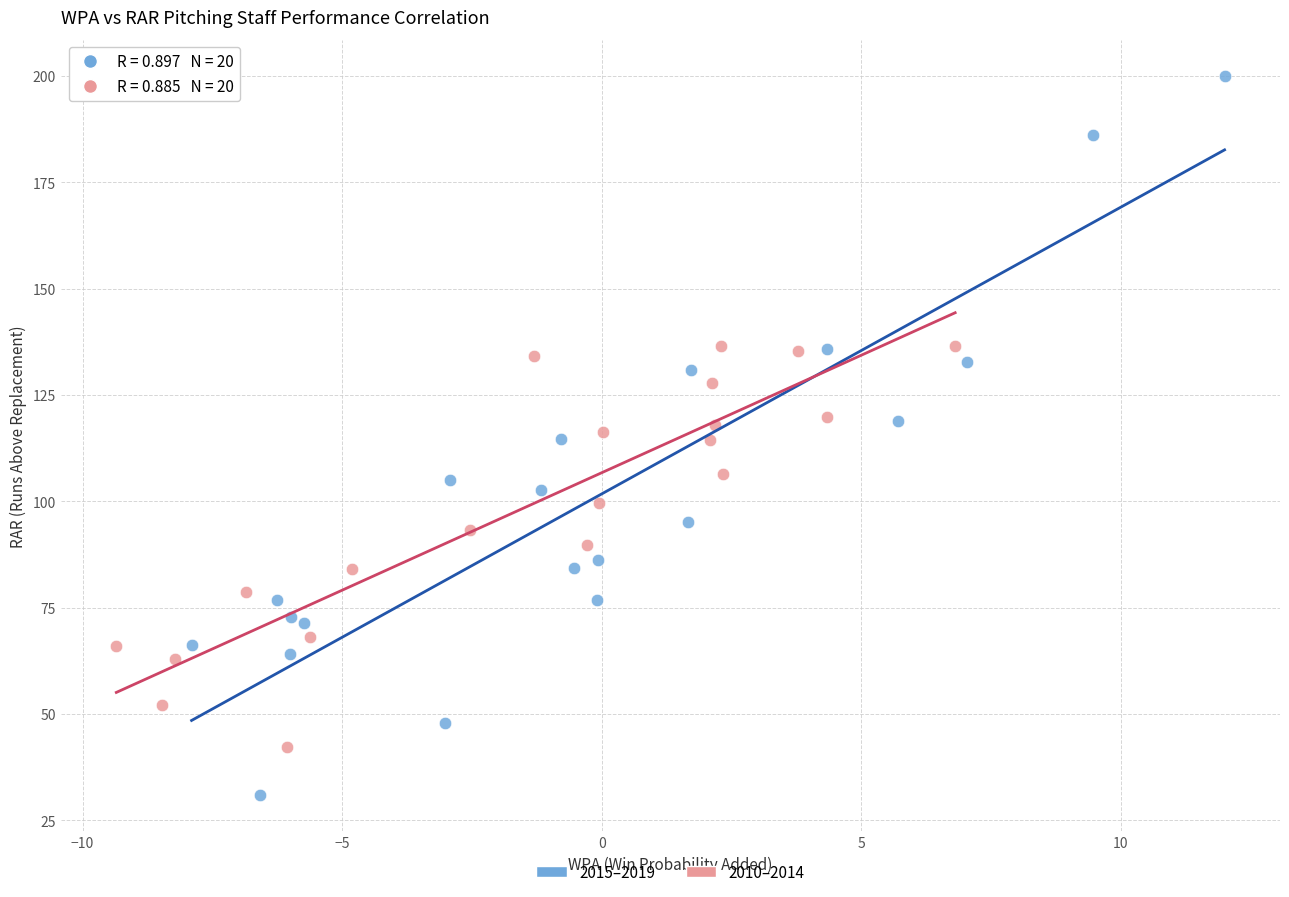

Which series has the widest spread of Y values?

2015–2019